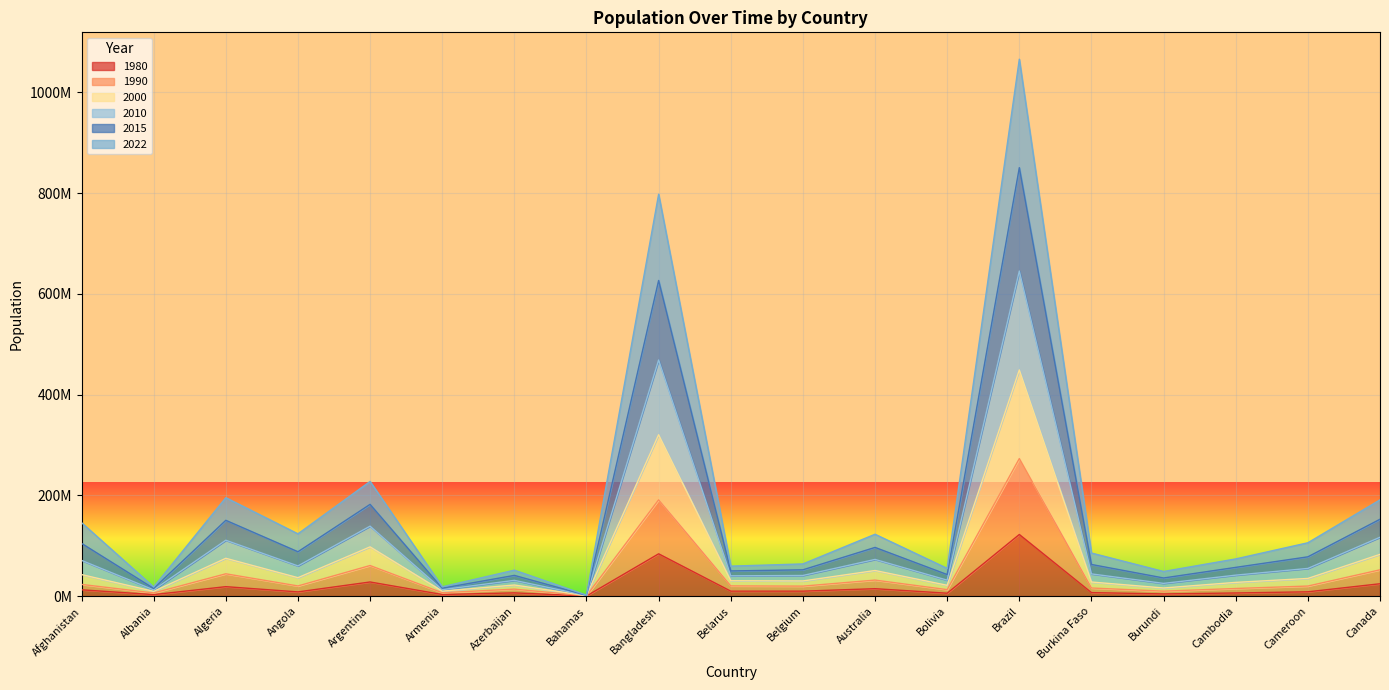

Reading left to right, transcribe all the data shown in this chart.

2022: 145796351	18056939	195334796	123633640	227600740	18465542	51459989	1995398	797678254	59469255	63835069	122789105	54962403	1065723744	85455842	48847615	73777505	105847223	191001892
2015: 104667580	15214618	150431571	88044653	182090422	15685073	41101915	1585414	626491882	49934301	52179139	96611692	42738293	850410246	62782080	35958039	57009663	77932687	152547565
2010: 70914081	12332137	110888417	59916932	138833357	12806478	31238435	1192717	468661882	40233692	40930836	72791456	31648208	645222041	44064061	25230891	41592140	54920041	116815439
2000: 42724409	9418738	75032073	36552747	97733234	9860185	22001233	819445	320270743	30502265	30052889	50772288	21424938	448868549	27947216	16104286	27228608	35042005	82852027
1990: 23181427	6236717	44257452	20158685	60662460	6691662	13810896	494431	191077416	20245782	19788546	31754325	12832282	272994829	16064328	9796627	15109767	19950411	52168714
1980: 12486631	2941651	18739378	8330047	28024803	3135123	6383060	223752	83929765	9817257	9828986	14706322	5736088	122288383	6932967	4312834	6198959	8519891	24511510